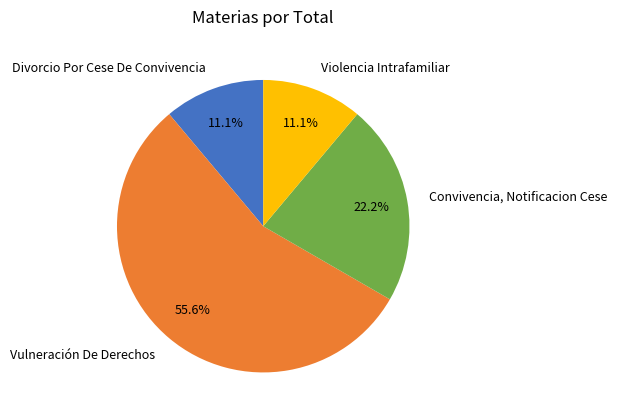

To the nearest percent, what is the combined percentage of Convivencia, Notificacion Cese and Divorcio Por Cese De Convivencia?

33%